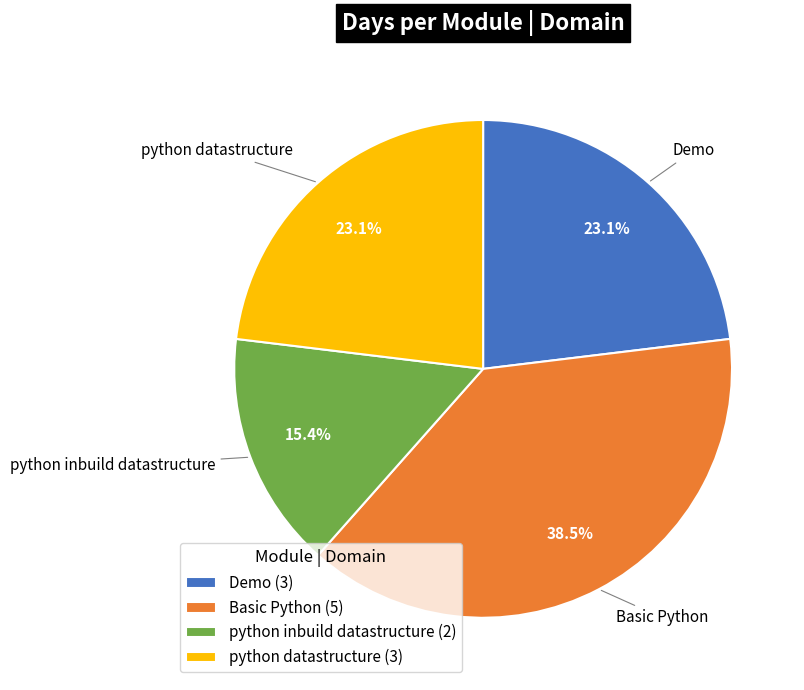

Does python inbuild datastructure (2) represent more than half of the total?

No